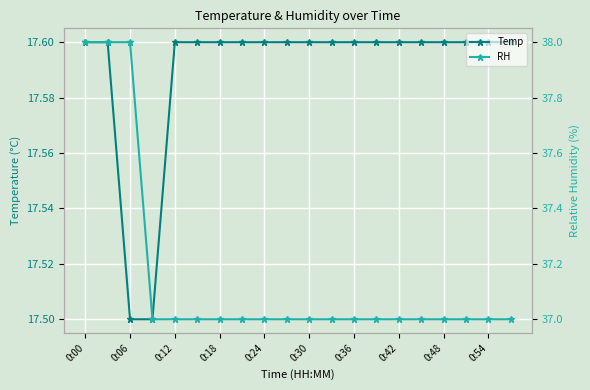

What is the minimum value for Temp?

17.5